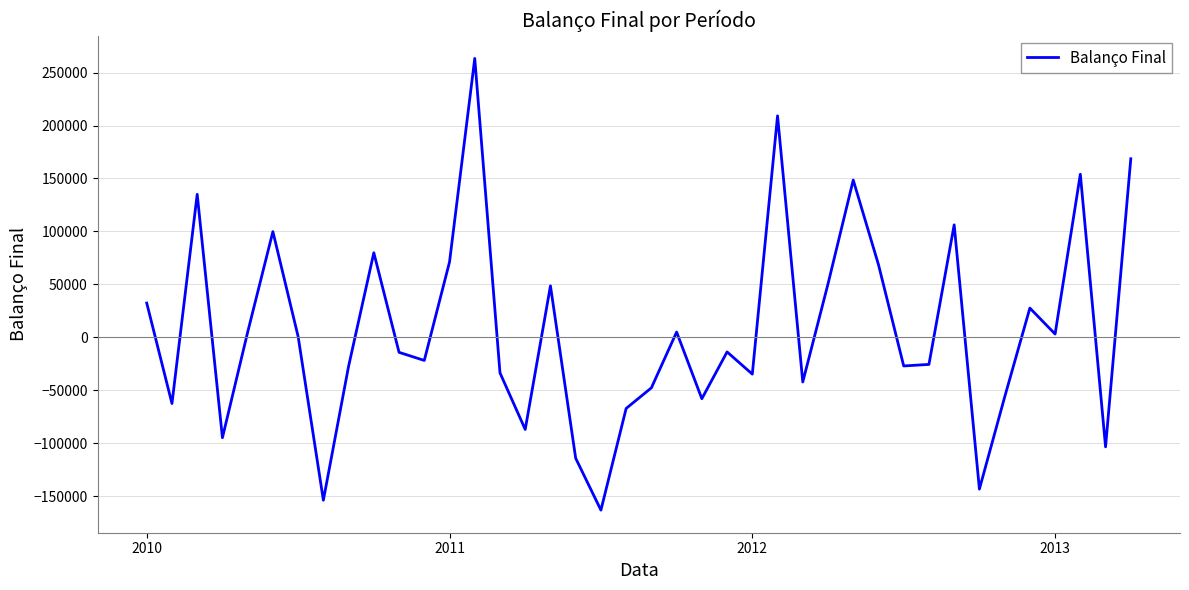

How many series are shown in this chart?

1